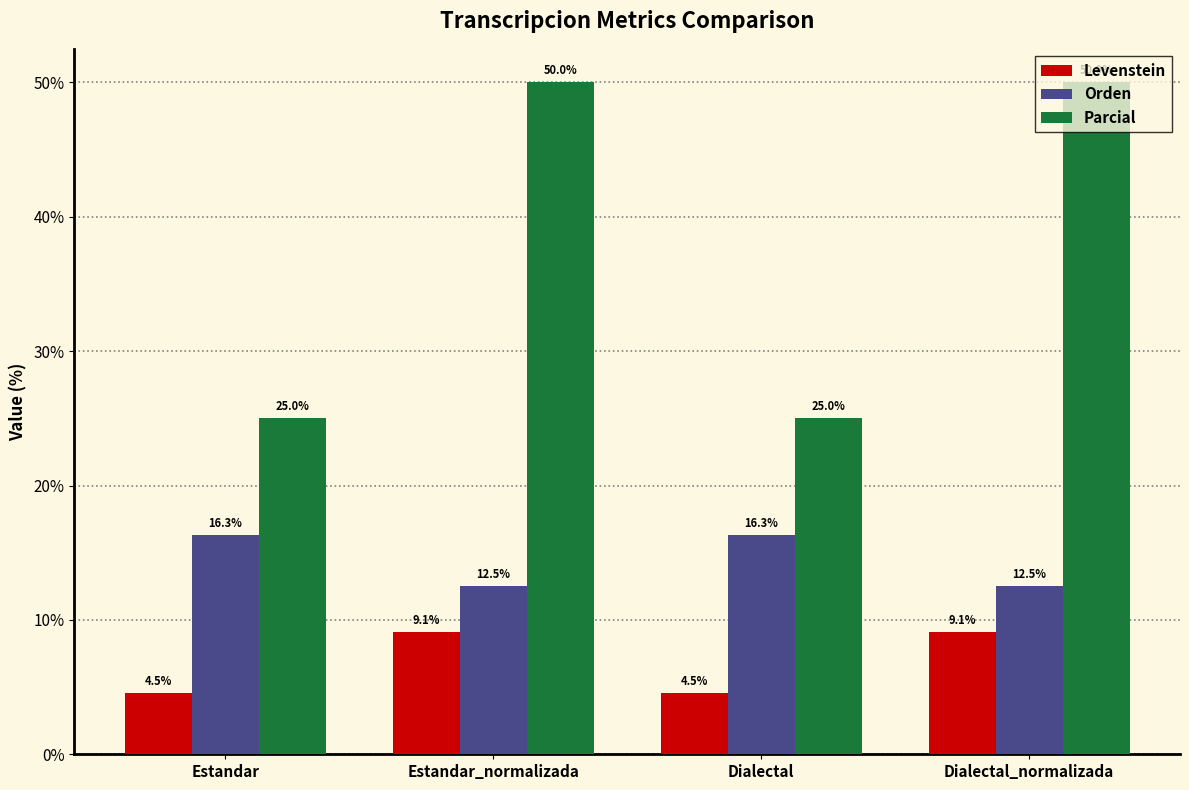

What is the maximum value shown in the chart?

50.0